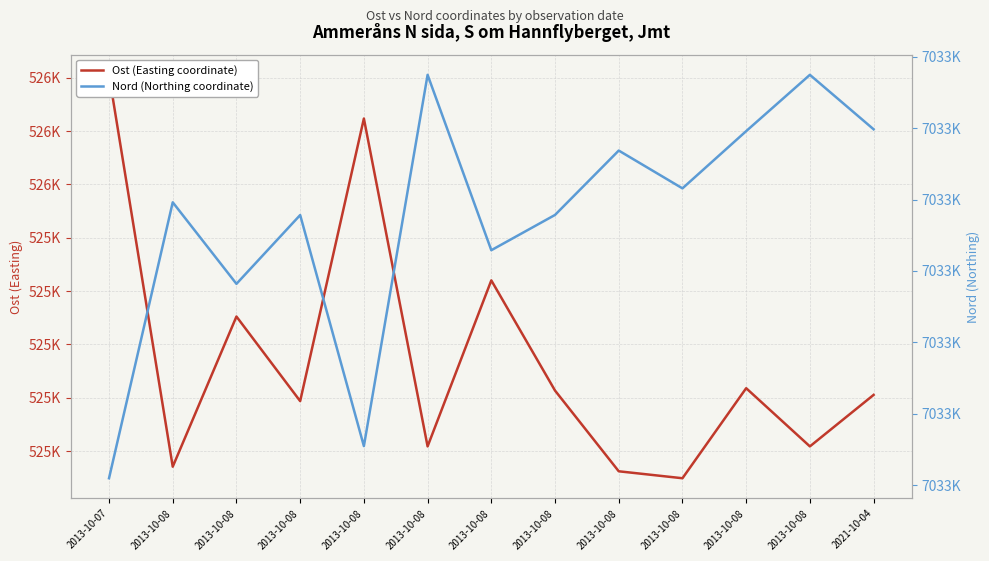

At which category is the sum across all series the highest?

2013-10-07